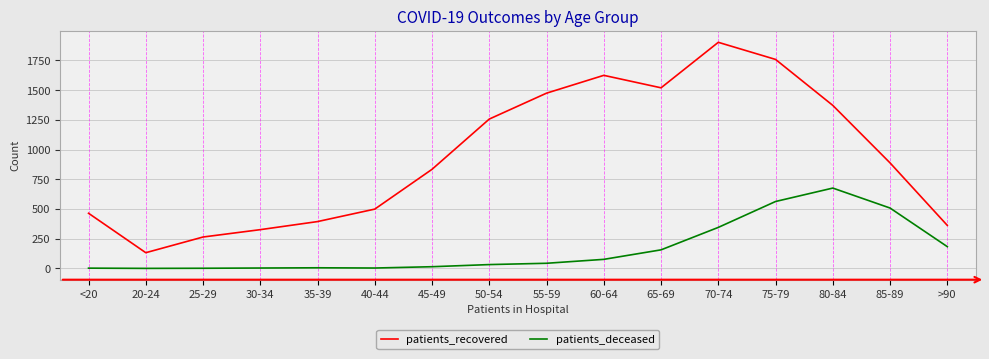

Which series has the largest total across all categories?

patients_recovered